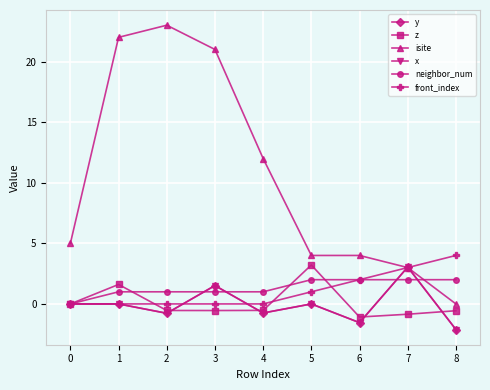

Between 1 and 6, which series saw the biggest shift?

isite